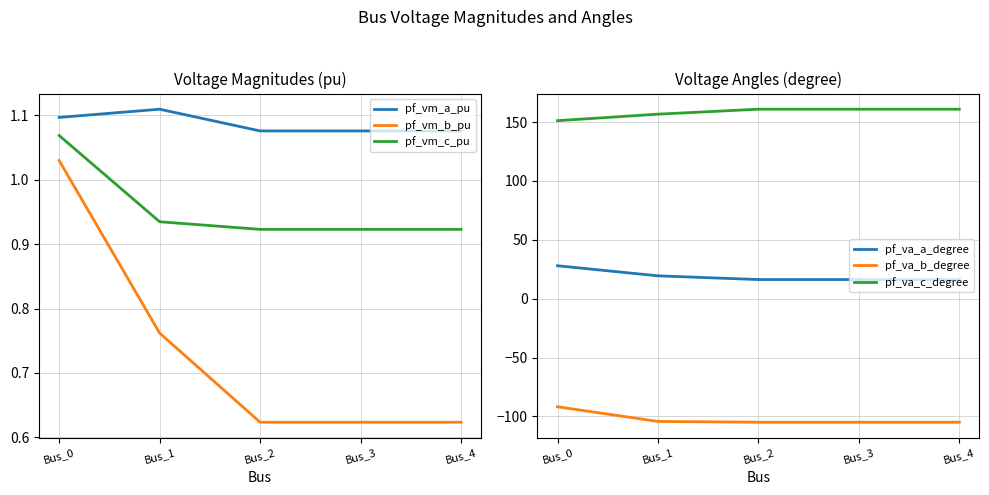

At which category does pf_va_b_degree reach its first local valley?

Bus_2